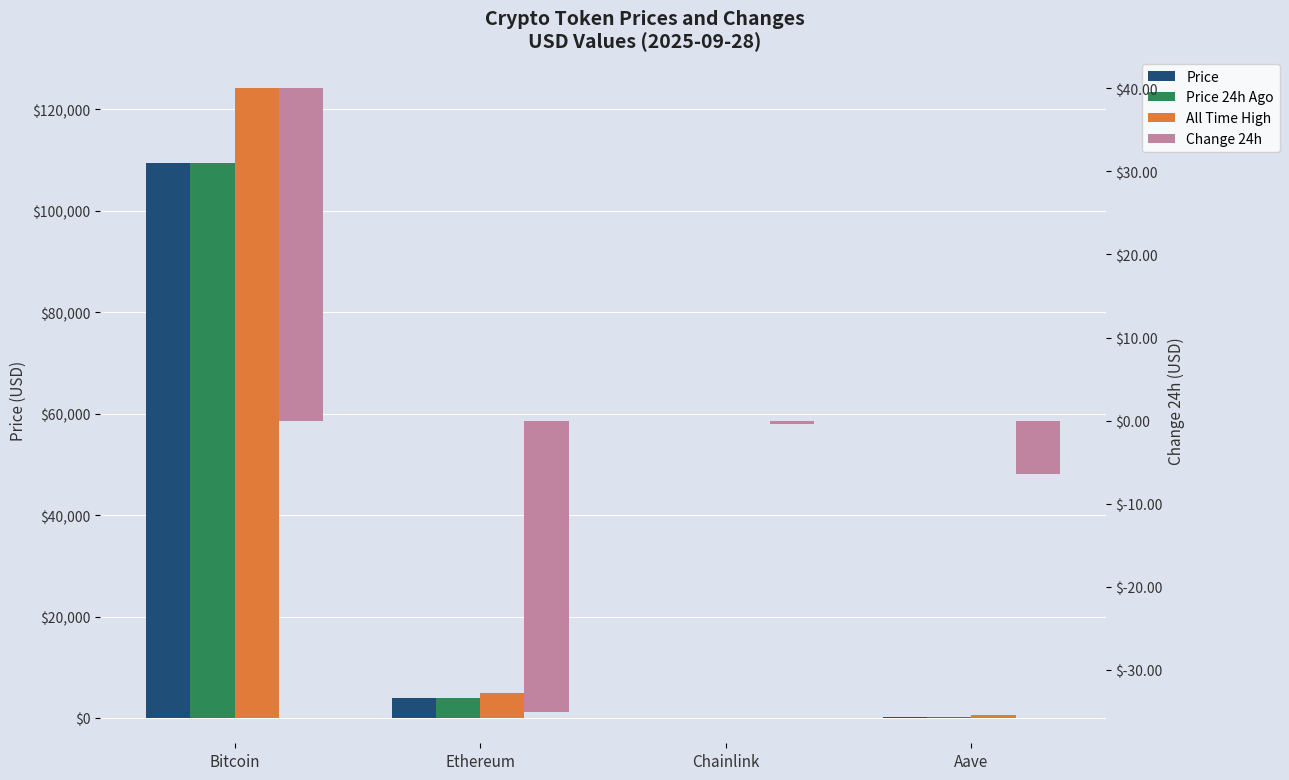

What is the label of the 3rd bar from the left?

Chainlink